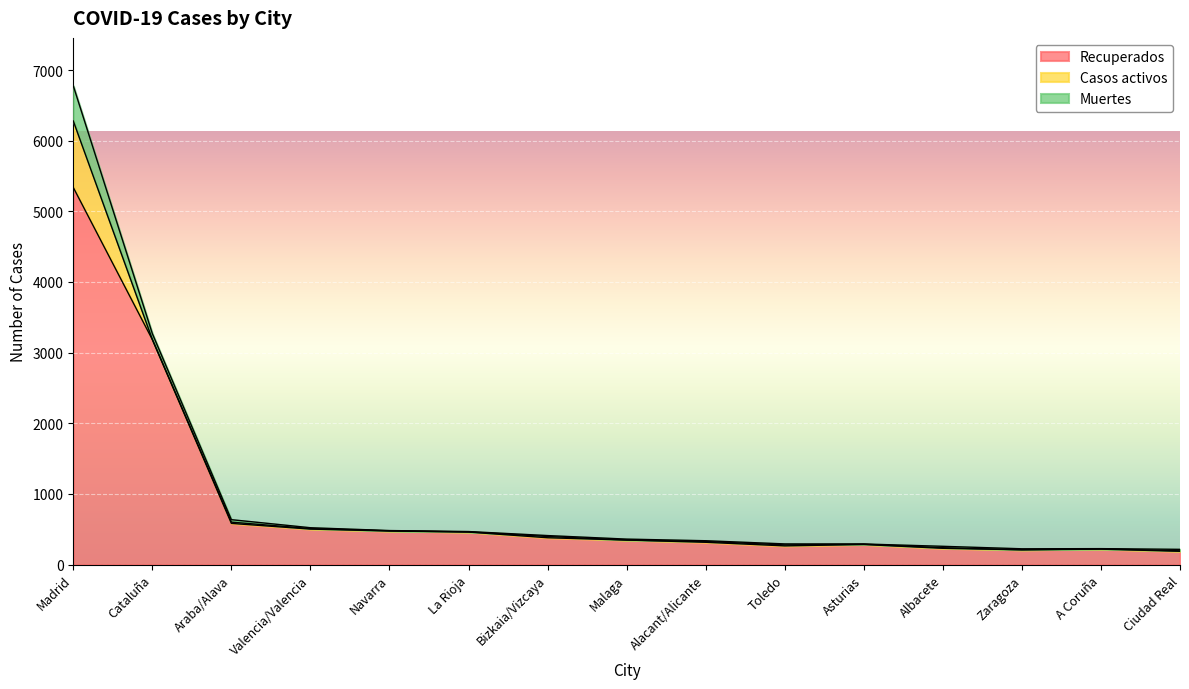

What is the sum of the Casos activos values at A Coruña and Malaga?

4